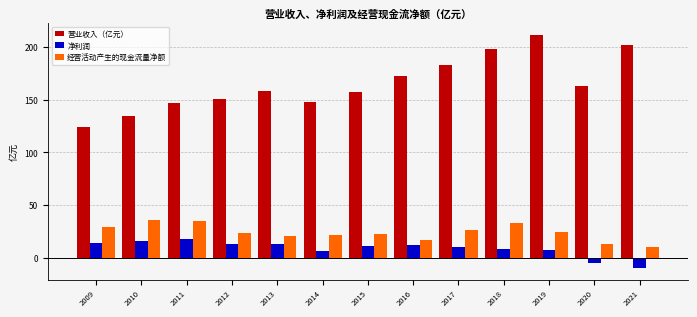

Rank the series at 2018 from lowest to highest value.

净利润, 经营活动产生的现金流量净额, 营业收入（亿元）